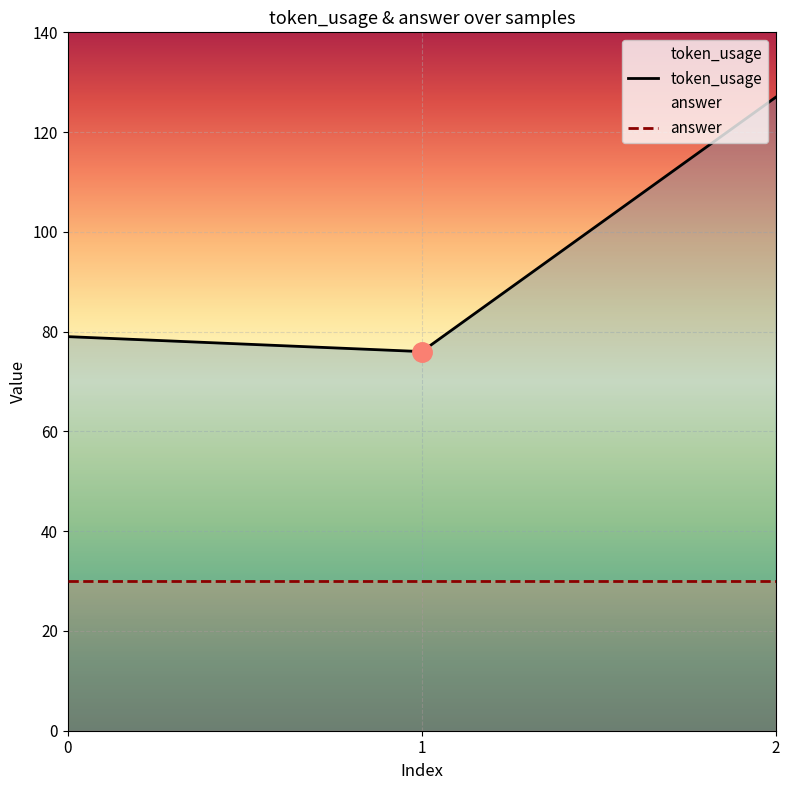

Which has a higher value, 1 or 2?

2